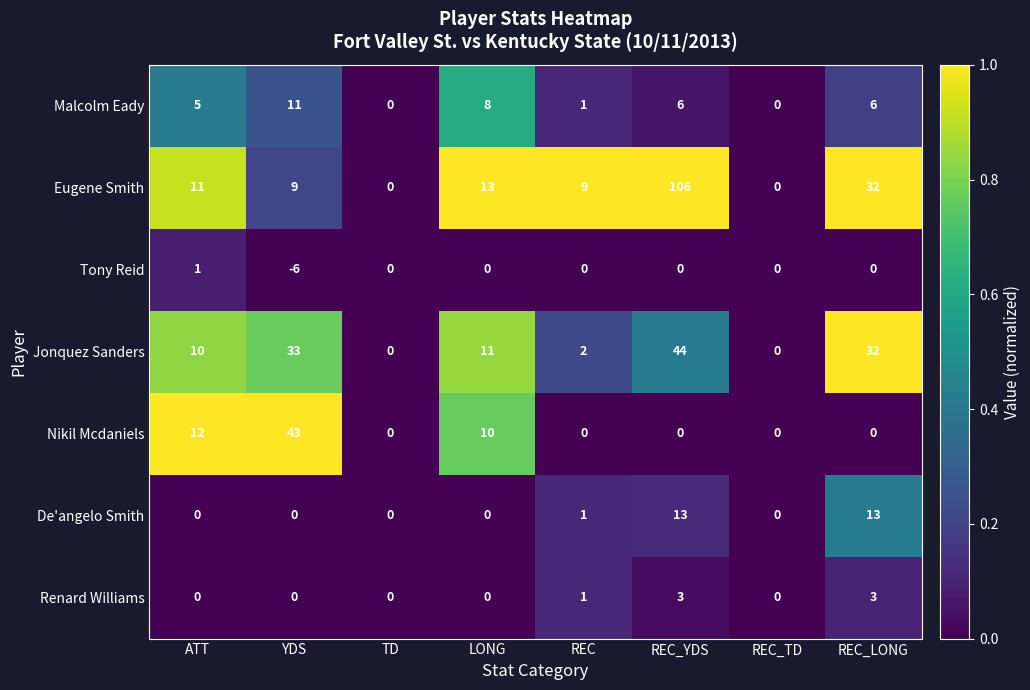

Between REC and REC_LONG, which series saw the biggest shift?

Jonquez Sanders